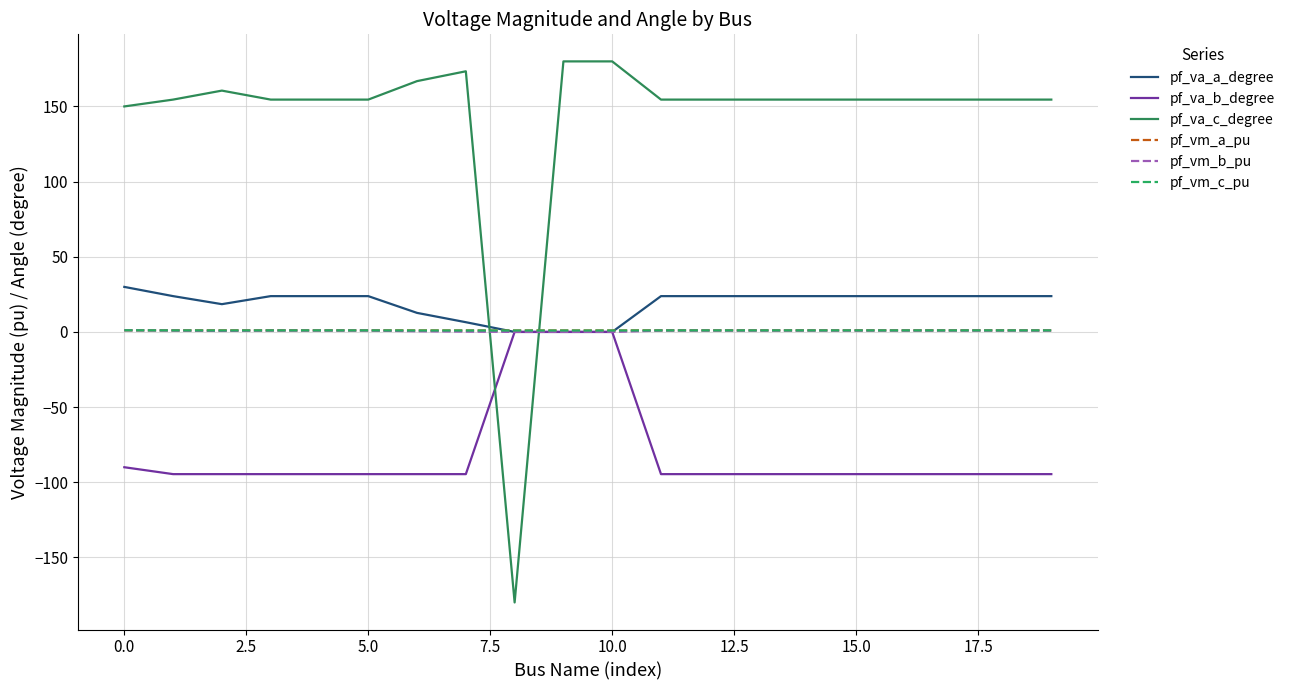

What is the maximum value shown in the chart?

180.0